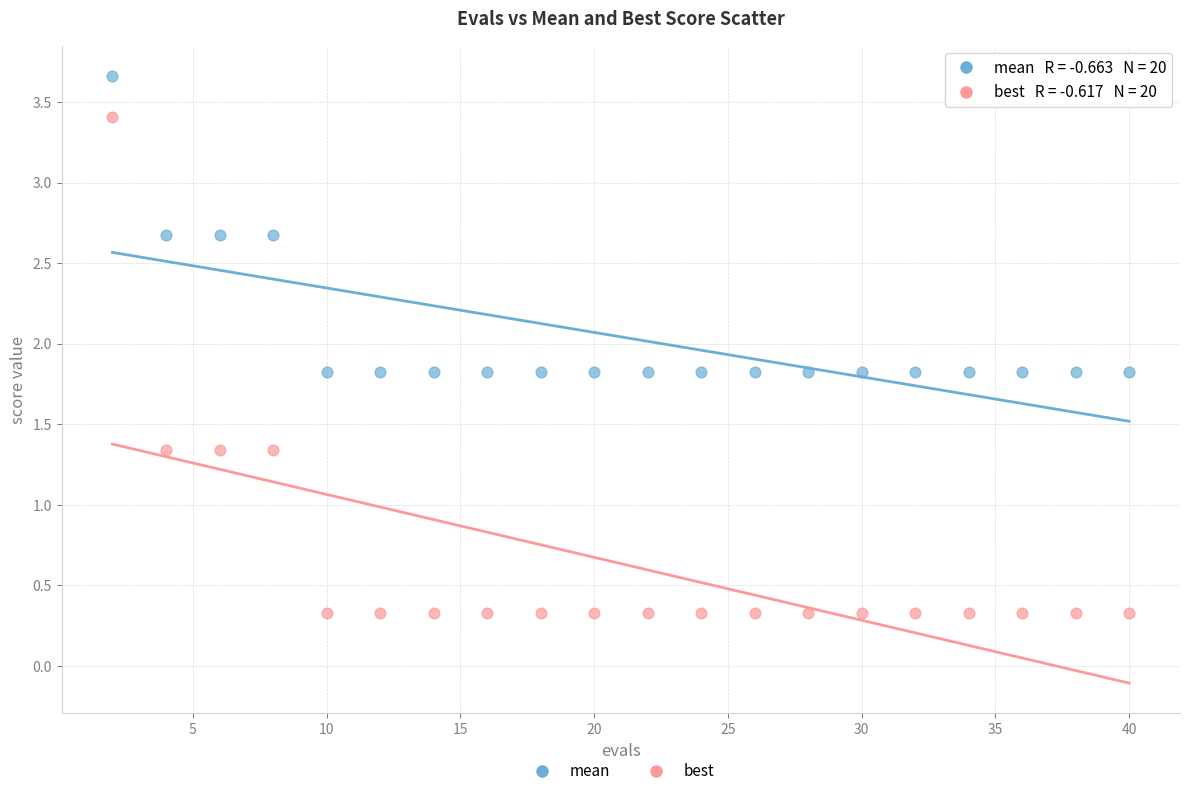

Which series has the widest spread of Y values?

best